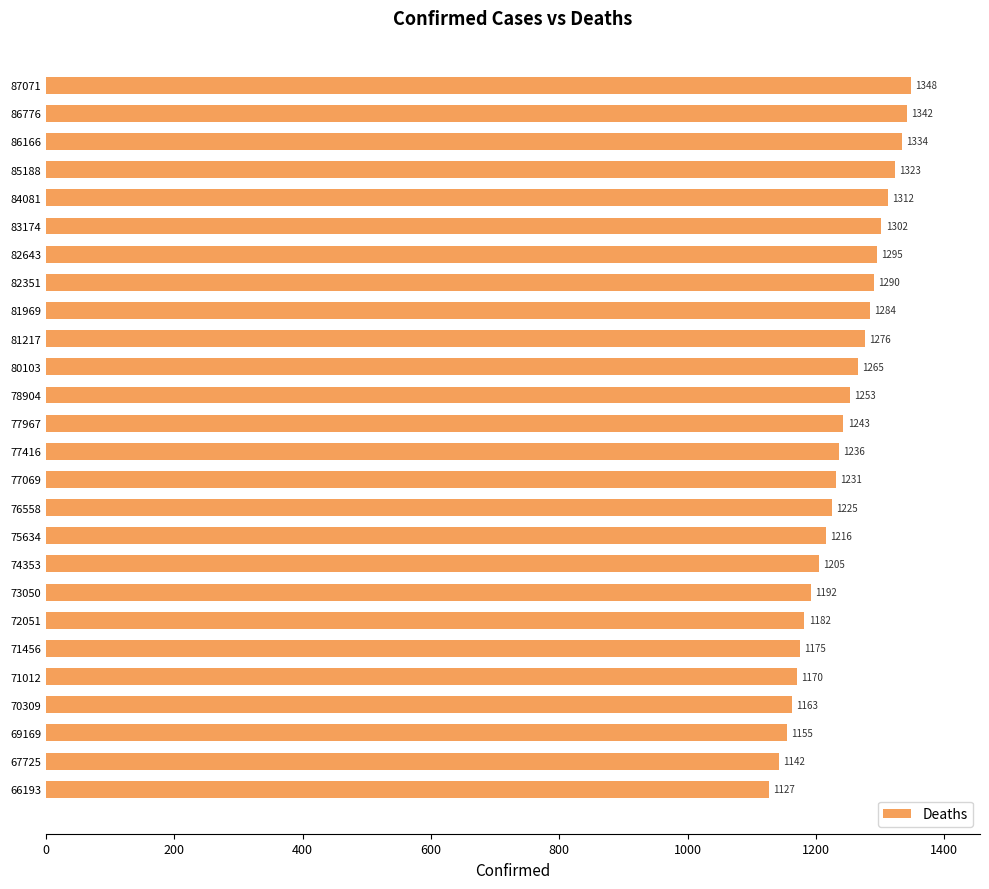

List the labels in order of value, smallest first.

66193, 67725, 69169, 70309, 71012, 71456, 72051, 73050, 74353, 75634, 76558, 77069, 77416, 77967, 78904, 80103, 81217, 81969, 82351, 82643, 83174, 84081, 85188, 86166, 86776, 87071